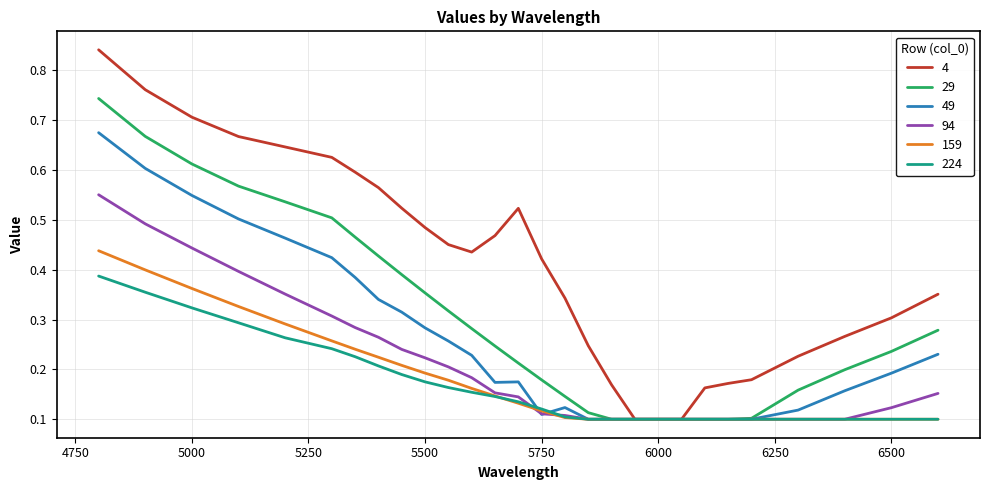

Which series has the widest spread of values?

4